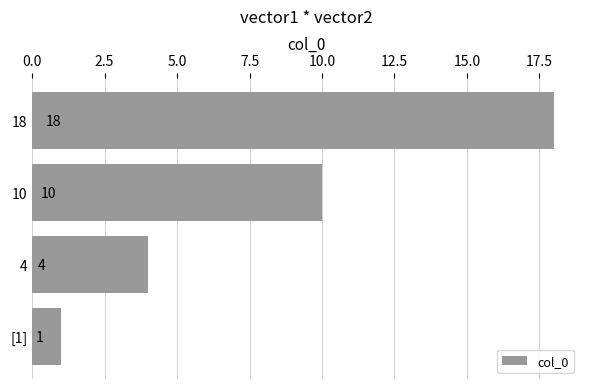

Rank the categories by value from highest to lowest.

18, 10, 4, [1]